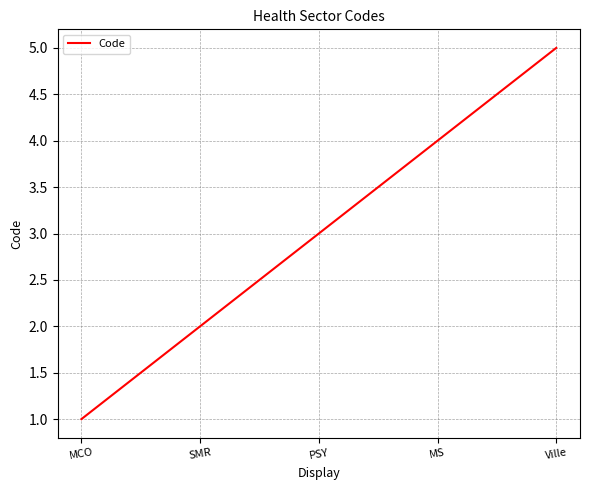

What position from the left is MCO?

1